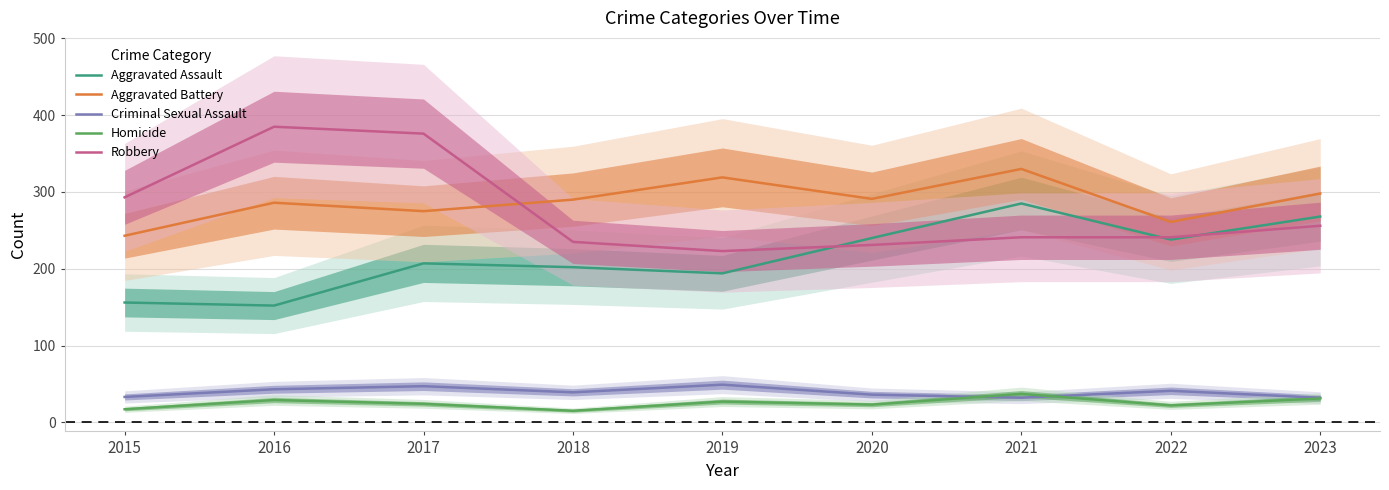

Is this an area chart (filled region under the line)?

No